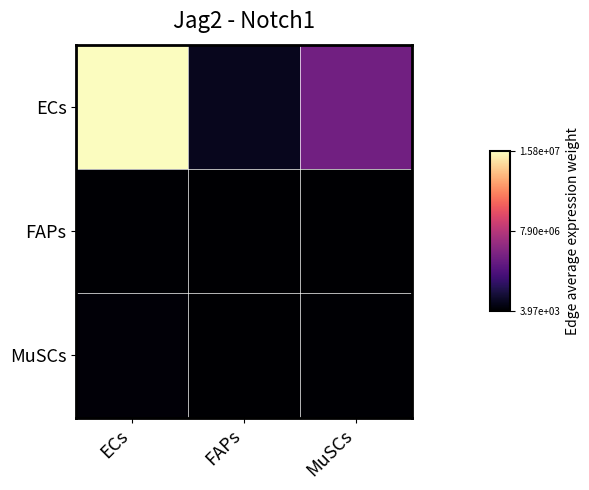

Which series changed the most between FAPs and MuSCs?

ECs